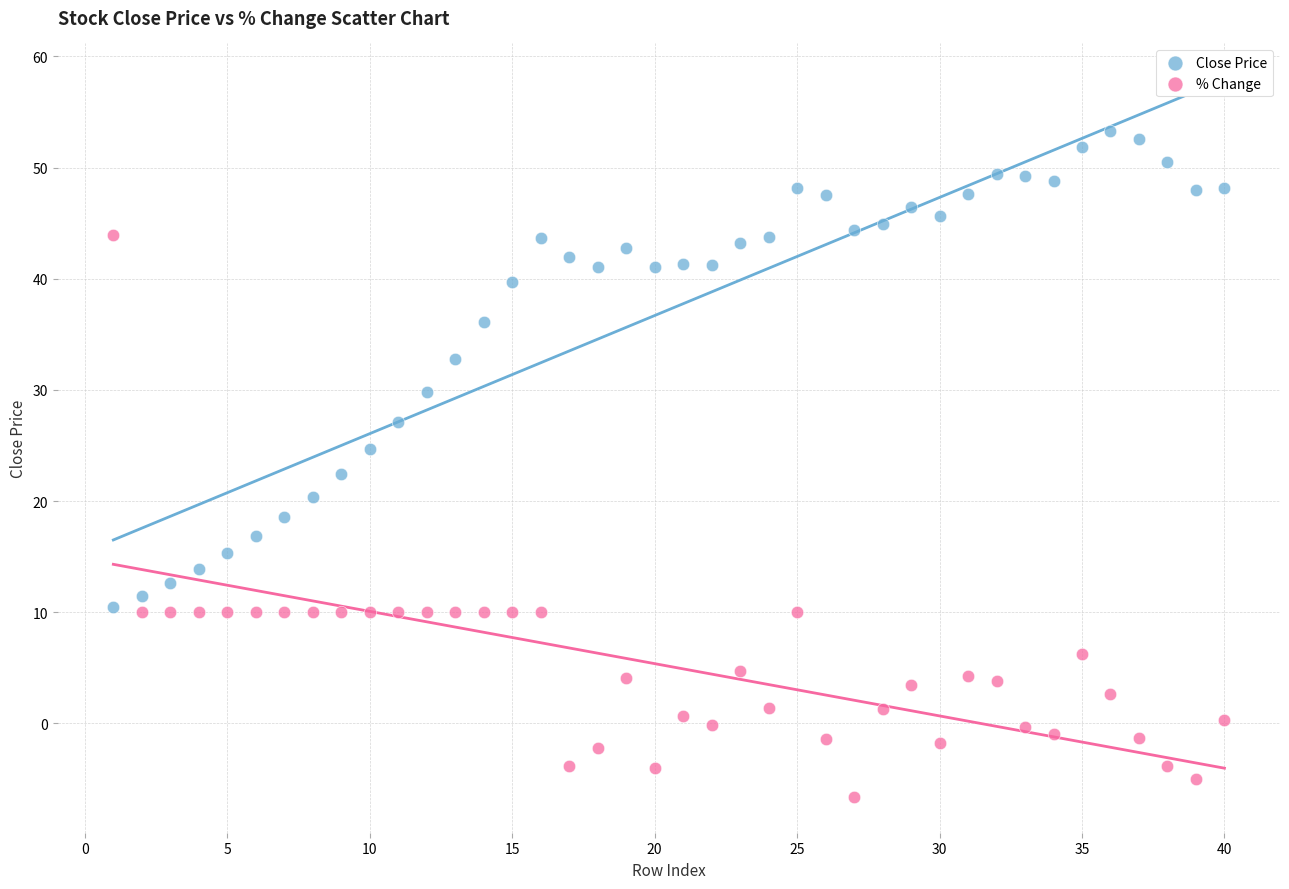

Which series reaches the minimum Y coordinate?

% Change